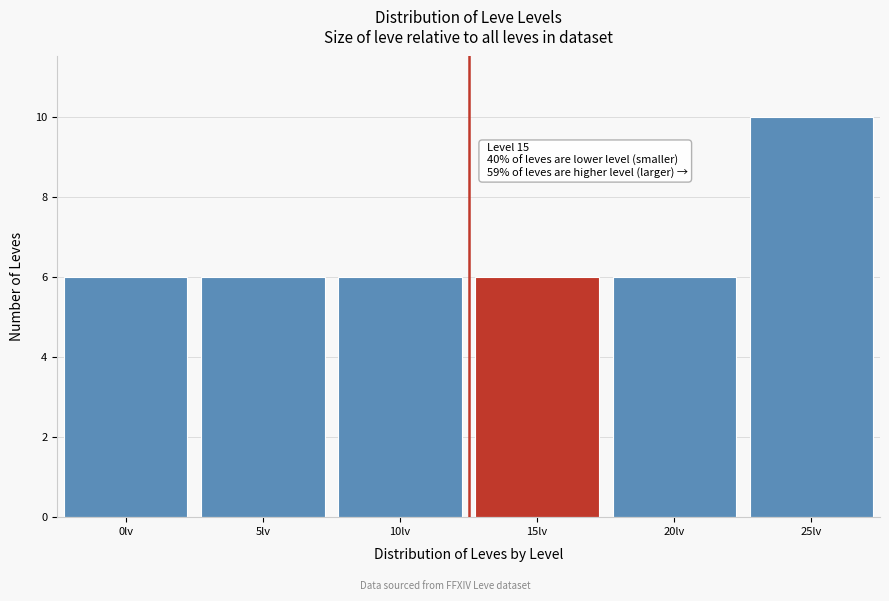

Reading left to right, what are all the values shown in this chart?

0lv=6	5lv=6	10lv=6	15lv=6	20lv=6	25lv=10